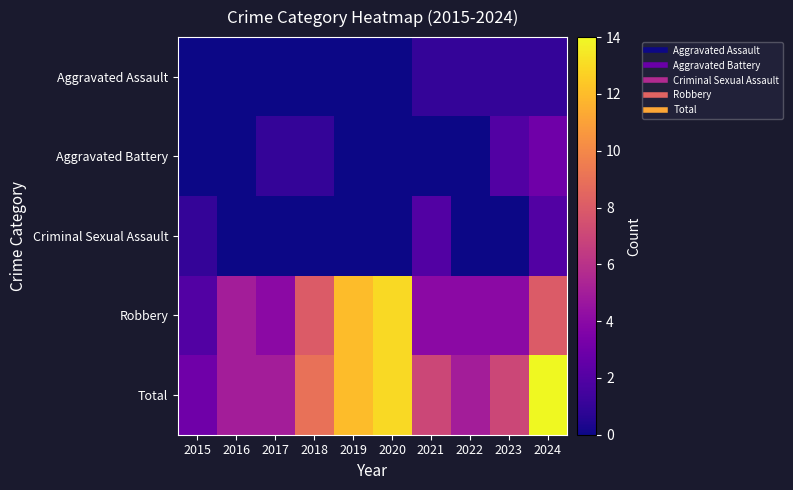

Rank the series by their maximum value, from lowest to highest.

Aggravated Assault, Criminal Sexual Assault, Aggravated Battery, Robbery, Total